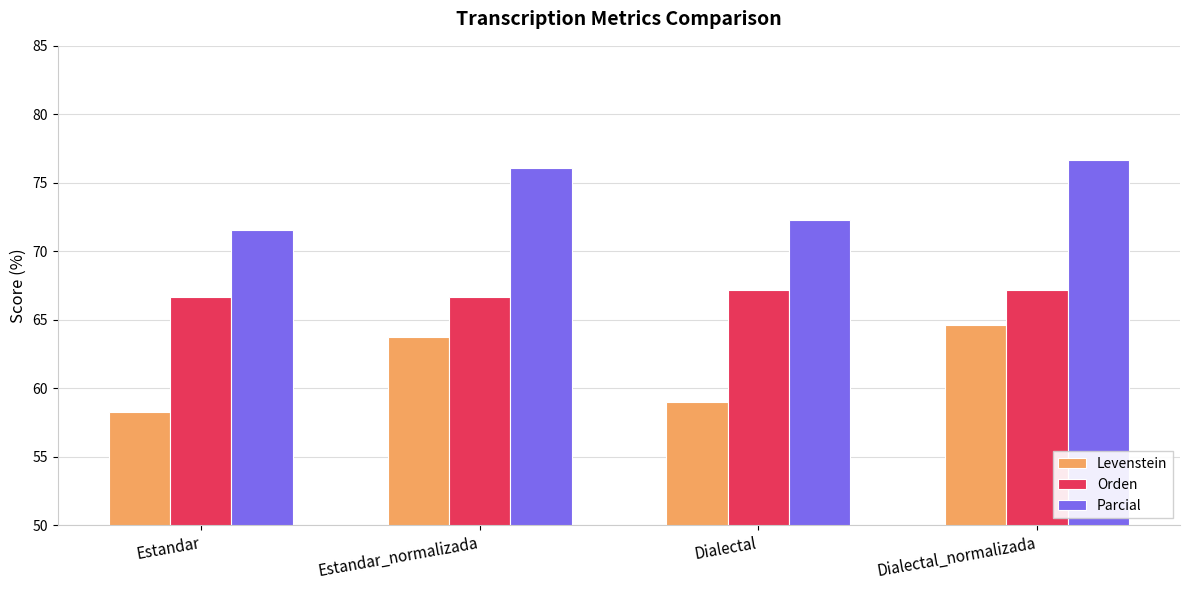

Is the value of Orden at Dialectal greater than the value of Levenstein at Dialectal_normalizada?

Yes